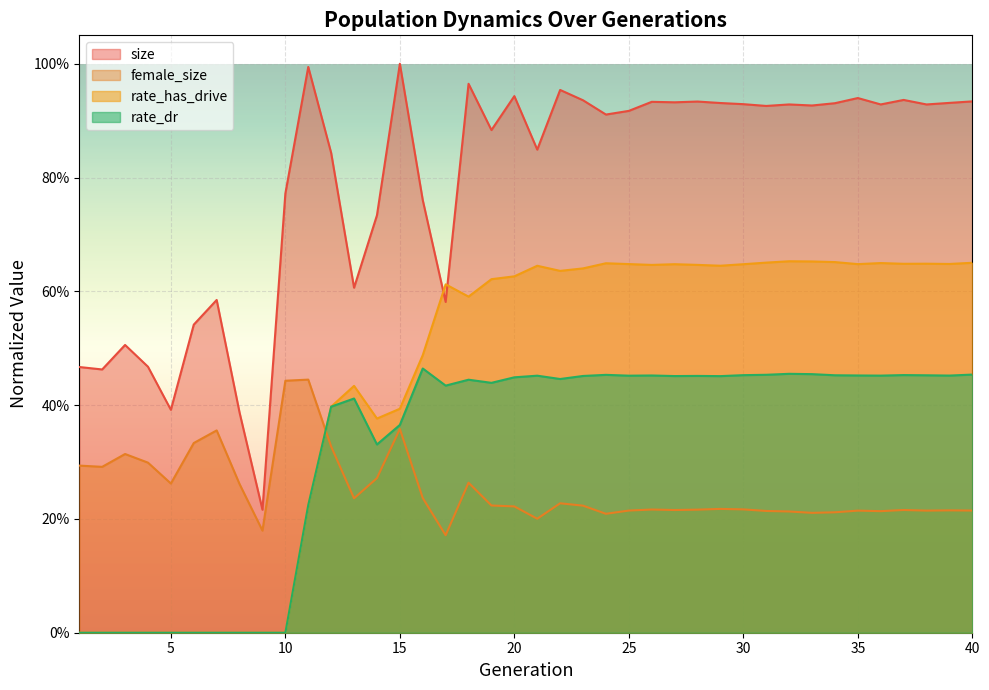

Reading left to right, what are all the values shown in this chart?

size: 0.5	0.5	0.5	0.5	0.4	0.5	0.6	0.4	0.2	0.8	1.0	0.8	0.6	0.7	1.0	0.8	0.6	1.0	0.9	0.9	0.8	1.0	0.9	0.9	0.9	0.9	0.9	0.9	0.9	0.9	0.9	0.9	0.9	0.9	0.9	0.9	0.9	0.9	0.9	0.9
female_size: 0.3	0.3	0.3	0.3	0.3	0.3	0.4	0.3	0.2	0.4	0.4	0.3	0.2	0.3	0.4	0.2	0.2	0.3	0.2	0.2	0.2	0.2	0.2	0.2	0.2	0.2	0.2	0.2	0.2	0.2	0.2	0.2	0.2	0.2	0.2	0.2	0.2	0.2	0.2	0.2
rate_dr: 0.0	0.0	0.0	0.0	0.0	0.0	0.0	0.0	0.0	0.0	0.2	0.4	0.4	0.3	0.4	0.5	0.4	0.4	0.4	0.4	0.5	0.4	0.5	0.5	0.5	0.5	0.5	0.5	0.5	0.5	0.5	0.5	0.5	0.5	0.5	0.5	0.5	0.5	0.5	0.5
rate_has_drive: 0.0	0.0	0.0	0.0	0.0	0.0	0.0	0.0	0.0	0.0	0.2	0.4	0.4	0.4	0.4	0.5	0.6	0.6	0.6	0.6	0.6	0.6	0.6	0.6	0.6	0.6	0.6	0.6	0.6	0.6	0.7	0.7	0.7	0.7	0.6	0.6	0.6	0.6	0.6	0.7